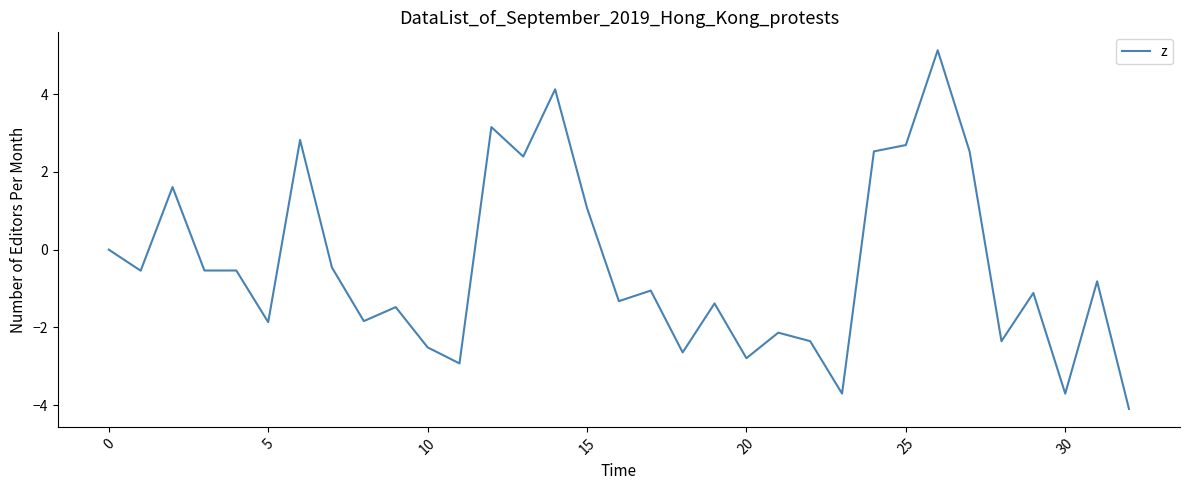

What is the difference between the maximum and minimum values?

9.2